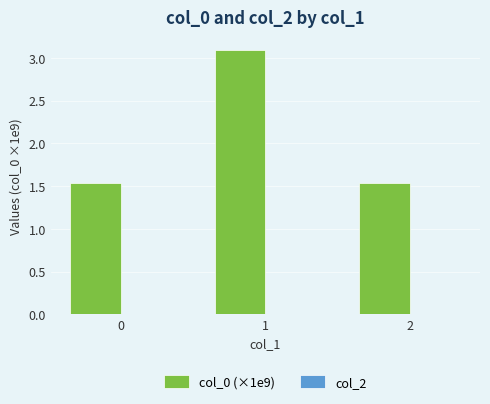

What is the greatest value displayed?

3.1